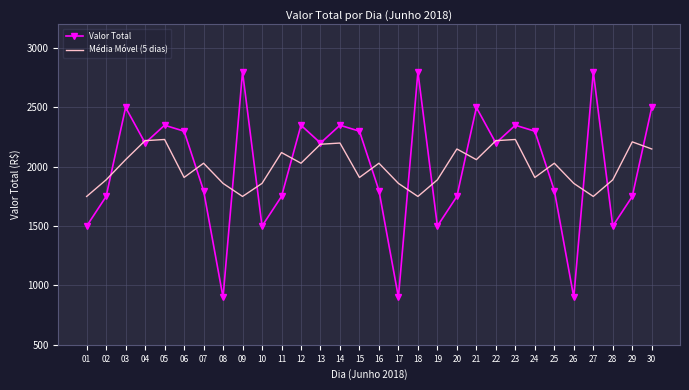

True or false: Valor Total has a value of 355.5 at 02.

False